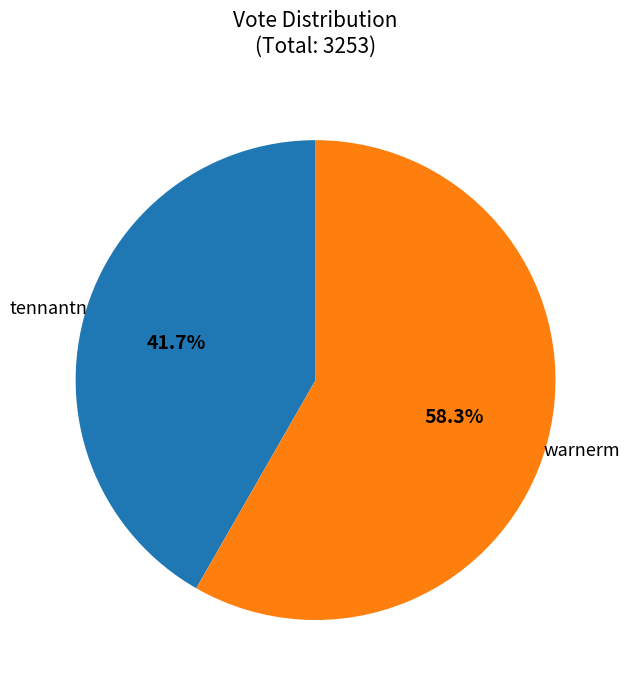

What percentage is the tennantn slice, to the nearest percent?

42%